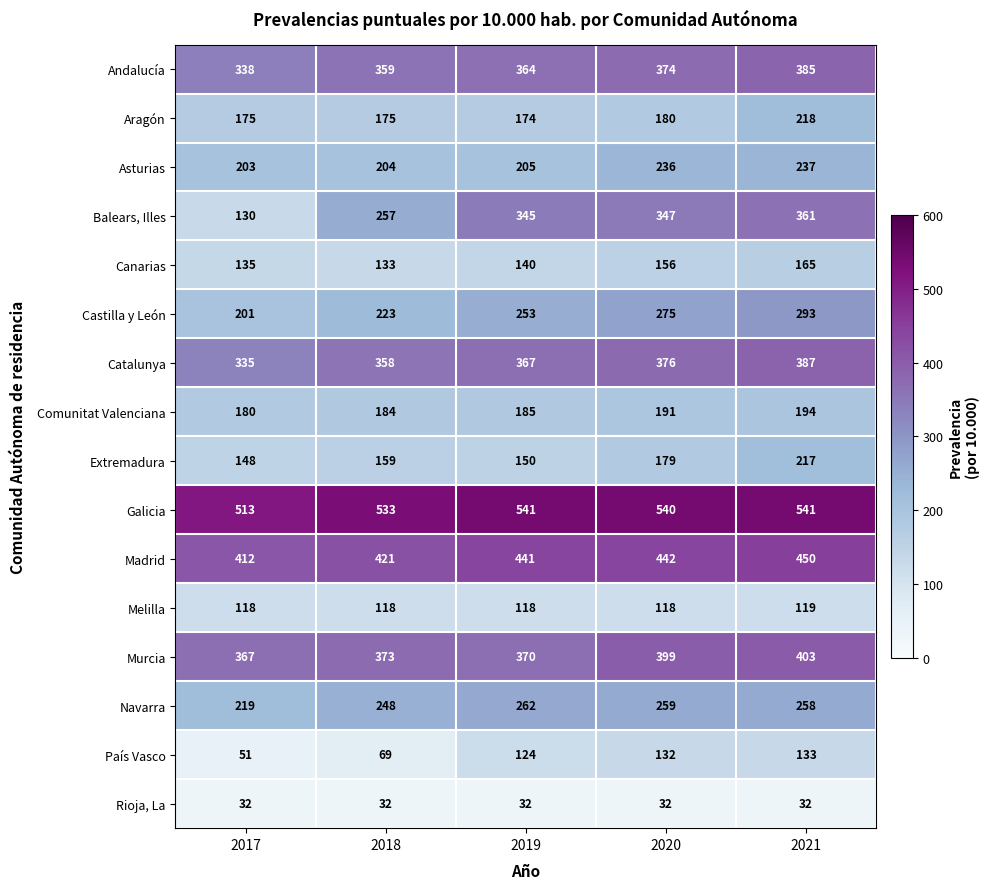

Which series has the largest range (max minus min)?

Balears, Illes